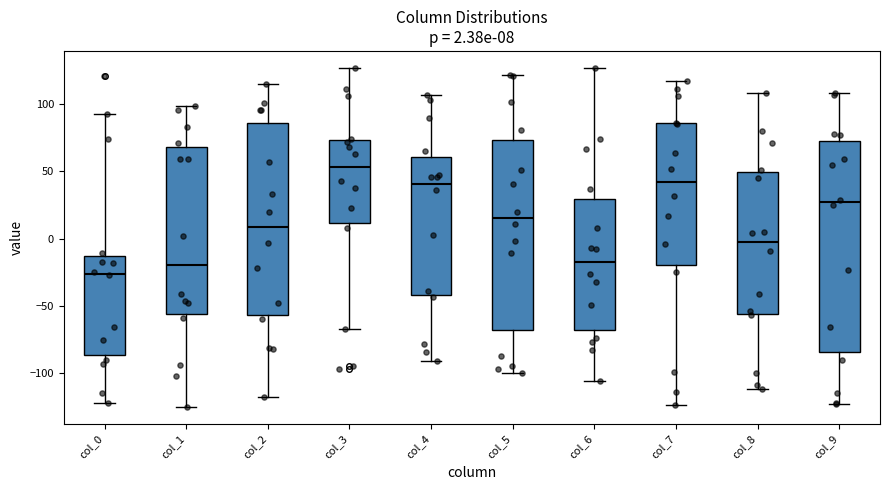

Which box's median line is the highest?

col_3